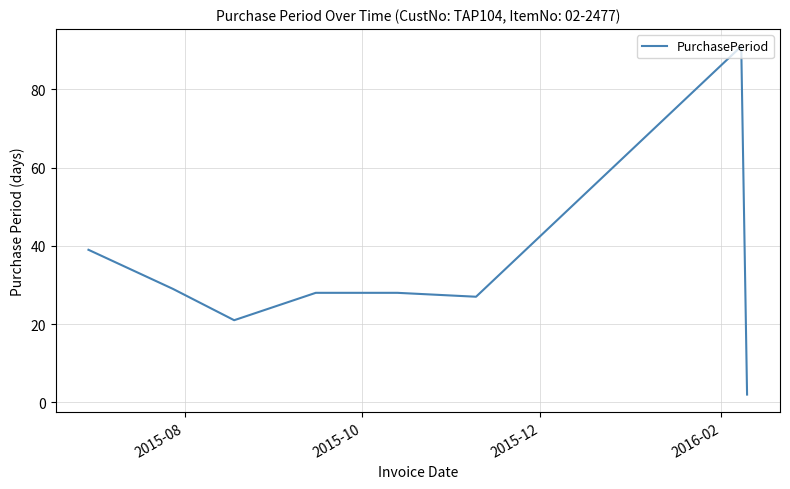

What is the smallest value displayed?

2